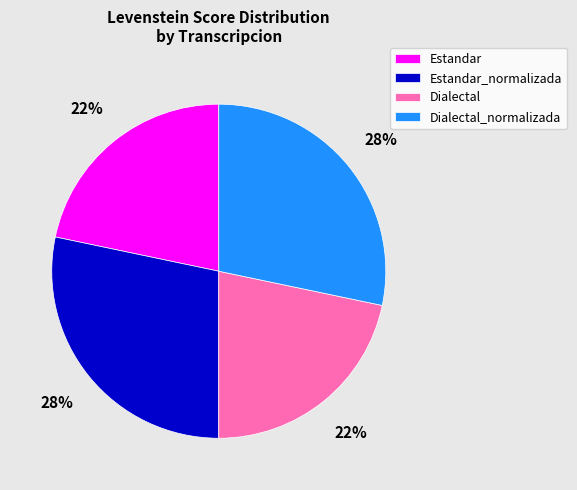

True or false: Dialectal accounts for 22% of the total.

True